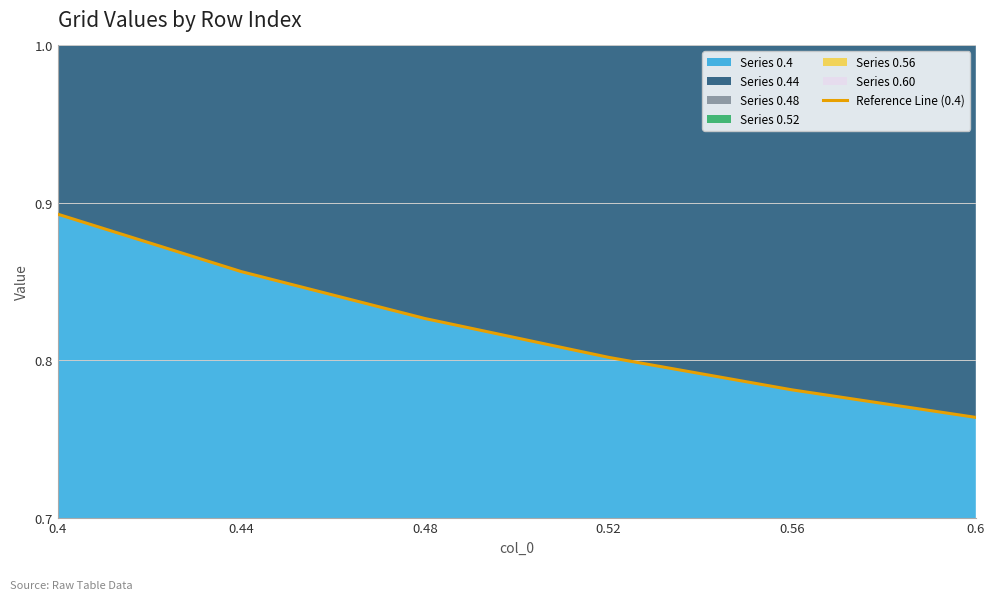

Which label corresponds to the largest value in the chart?

0.4